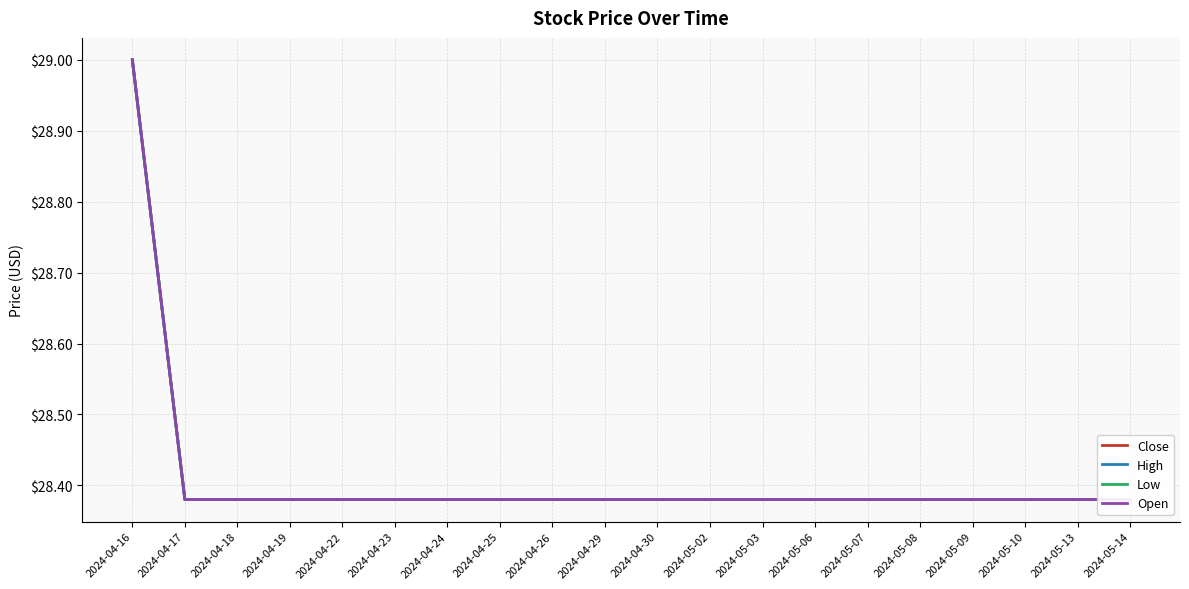

List the series in order of their peak value, highest first.

Close, High, Low, Open